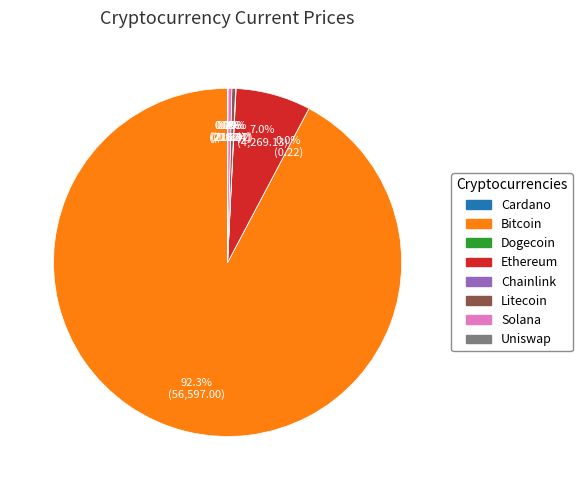

Is there a majority slice in this chart?

Yes